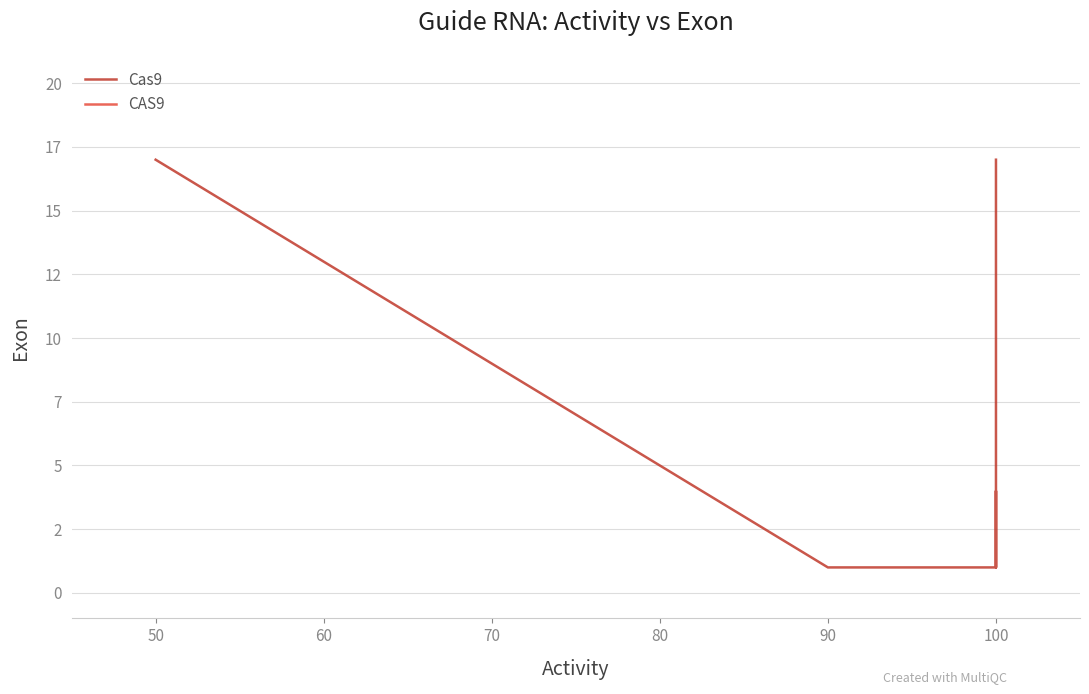

Reading left to right, extract all data points from this chart.

17	1	1	4	1	1	17	17